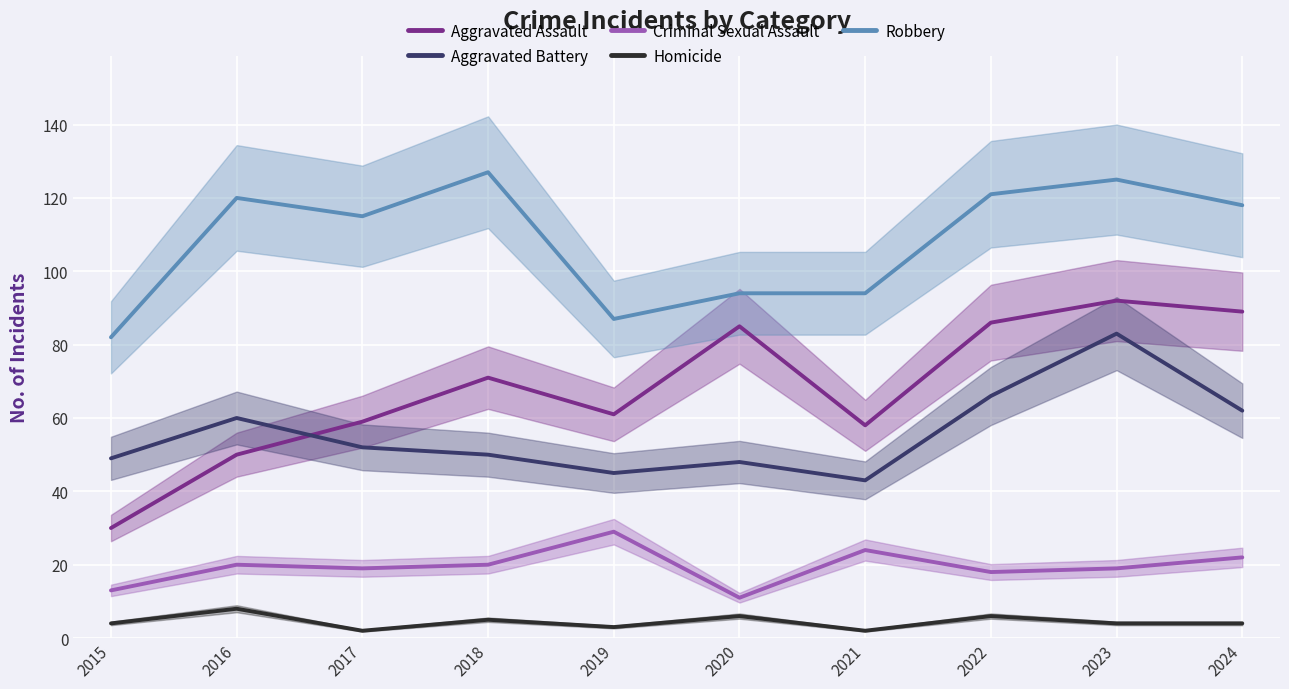

The Aggravated Assault series shows 141 at 2022. True or false?

False